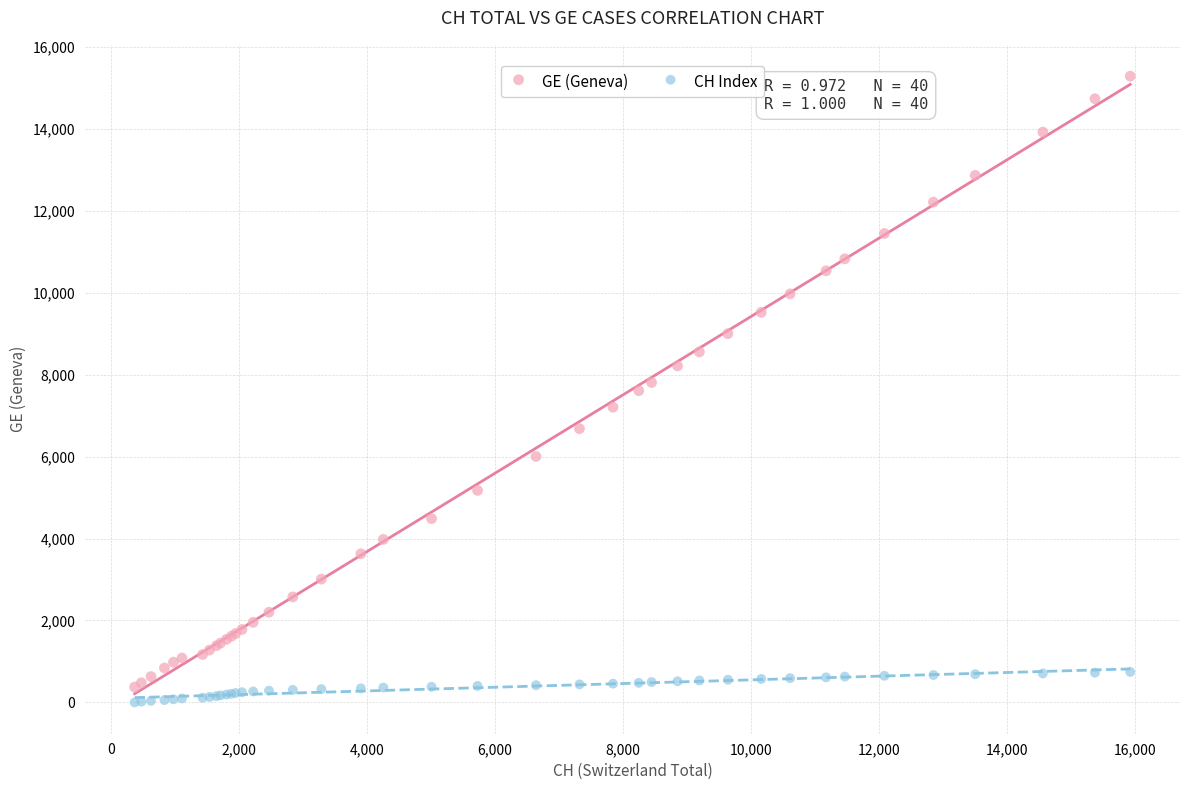

Which series reaches the minimum Y coordinate?

CH Index